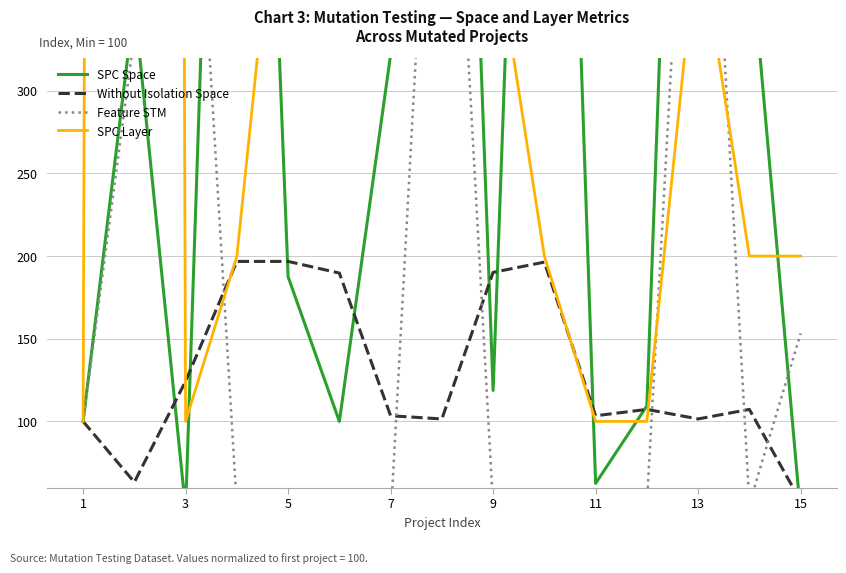

Which series ends up on top after the final intersection of Feature STM and SPC Layer?

SPC Layer